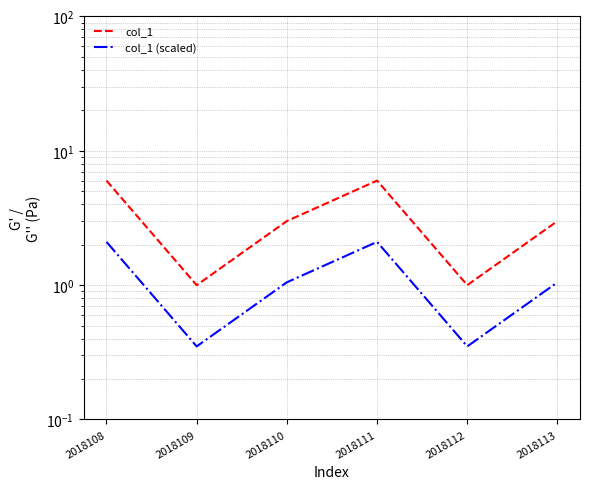

What is the difference between the maximum and minimum values in the col_1 series?

5.0